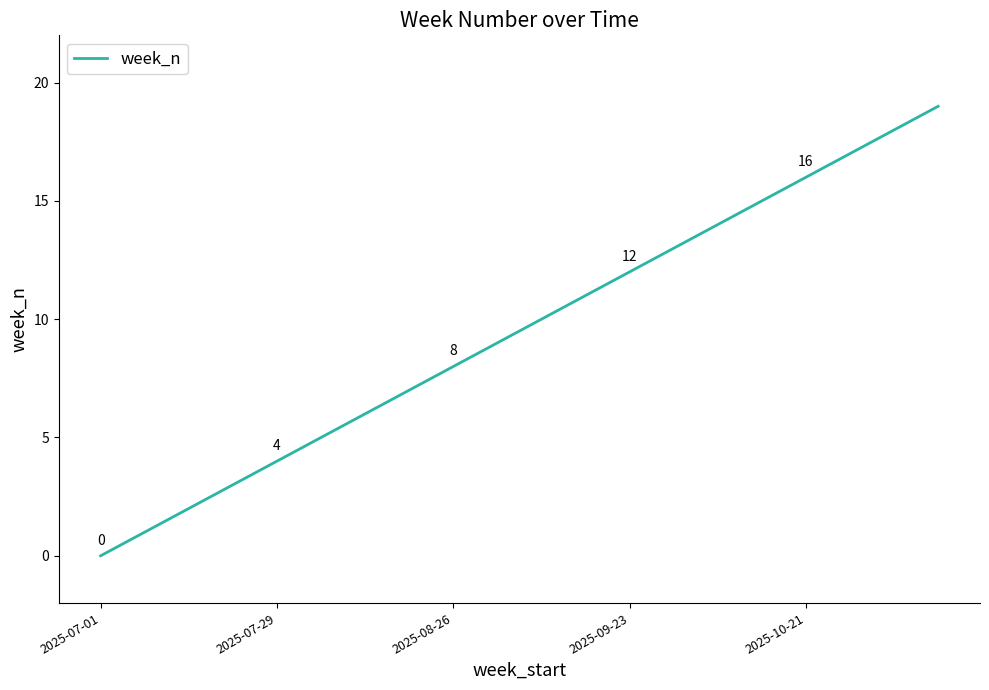

What is the greatest value displayed?

19